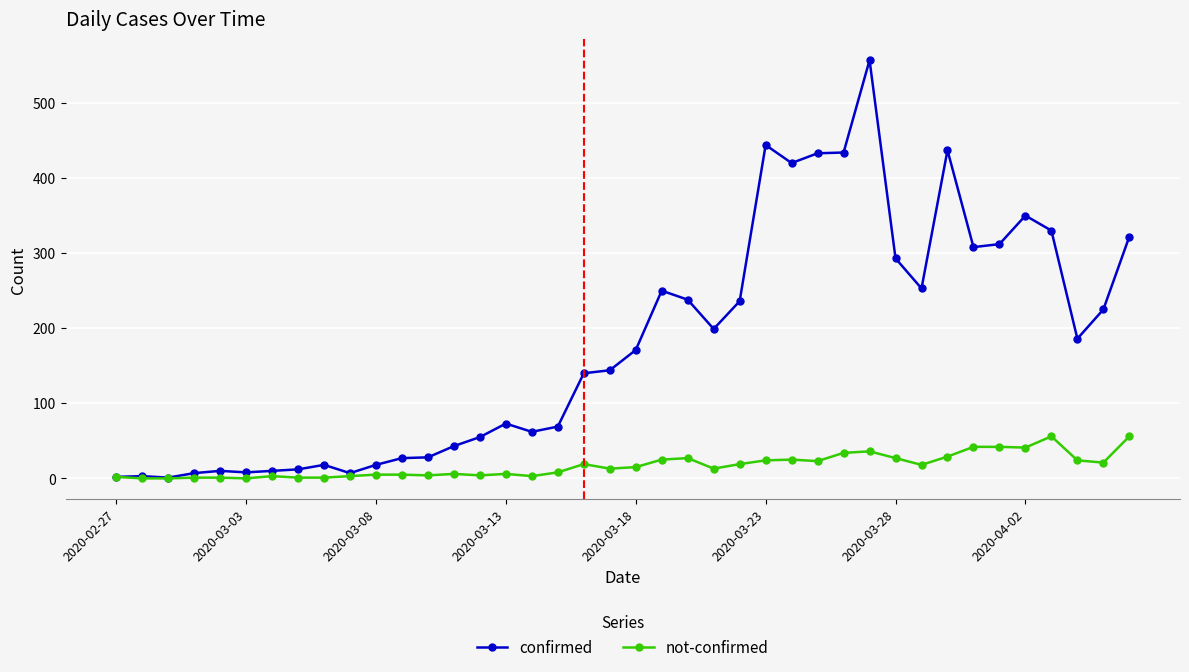

Rank the series by their maximum value, from highest to lowest.

confirmed, not-confirmed